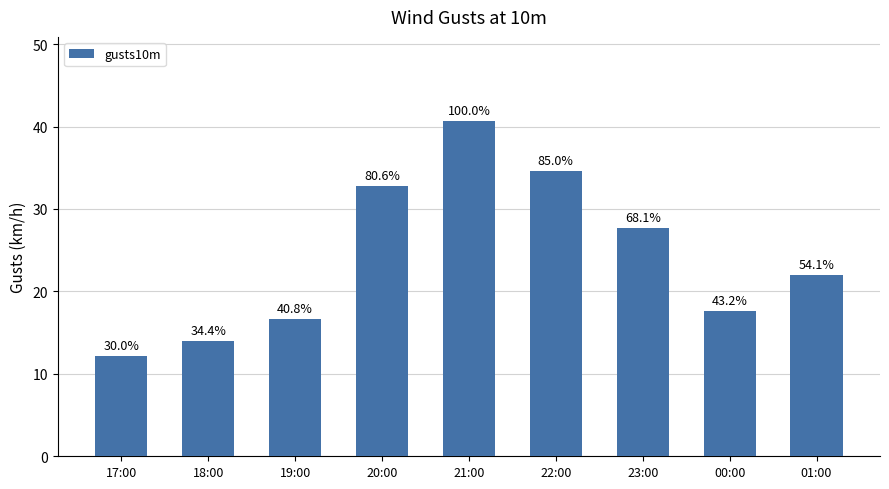

Reading right to left, what are all the values shown in this chart?

01:00=22.0	00:00=17.6	23:00=27.7	22:00=34.6	21:00=40.7	20:00=32.8	19:00=16.6	18:00=14.0	17:00=12.2